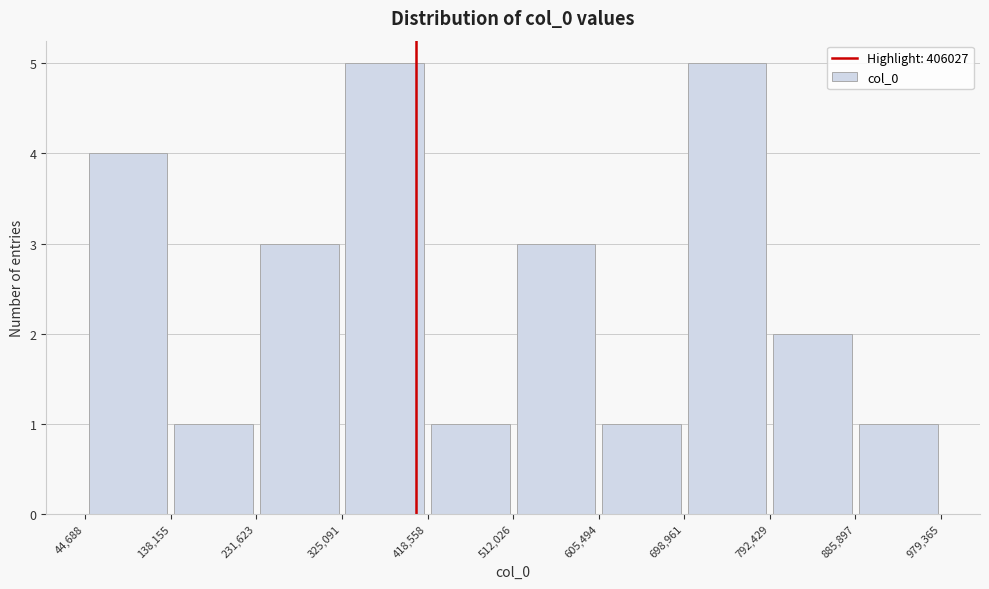

What is the height of the bar covering 325,091 to 418,558 on the x-axis? The values are not printed on the chart, so give them approximately, as read against the axis.

5